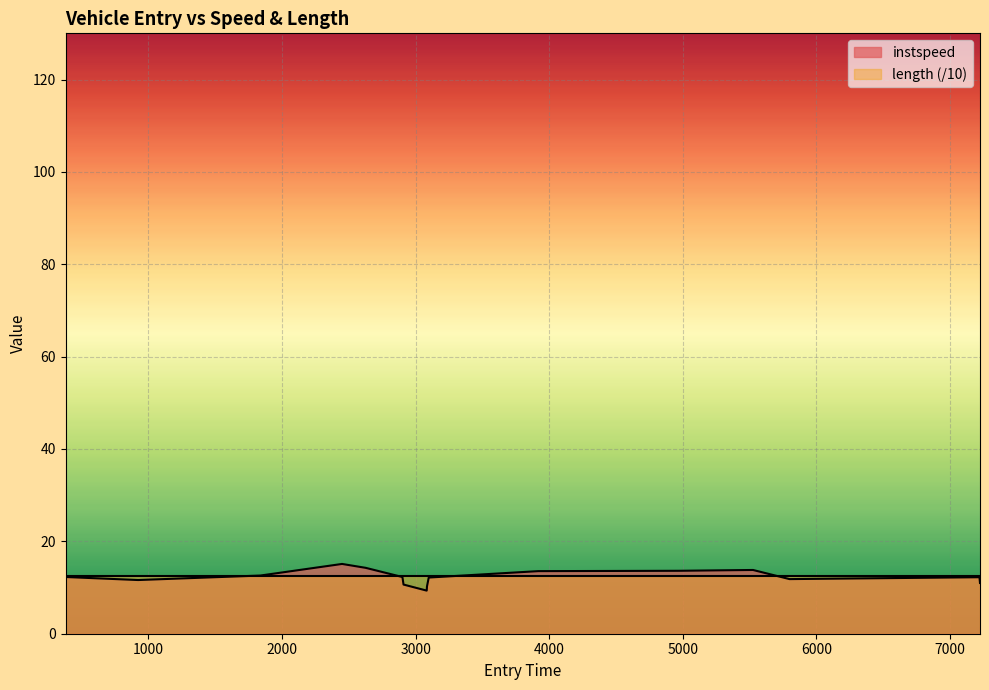

Does the chart display data point markers on the line(s)?

No